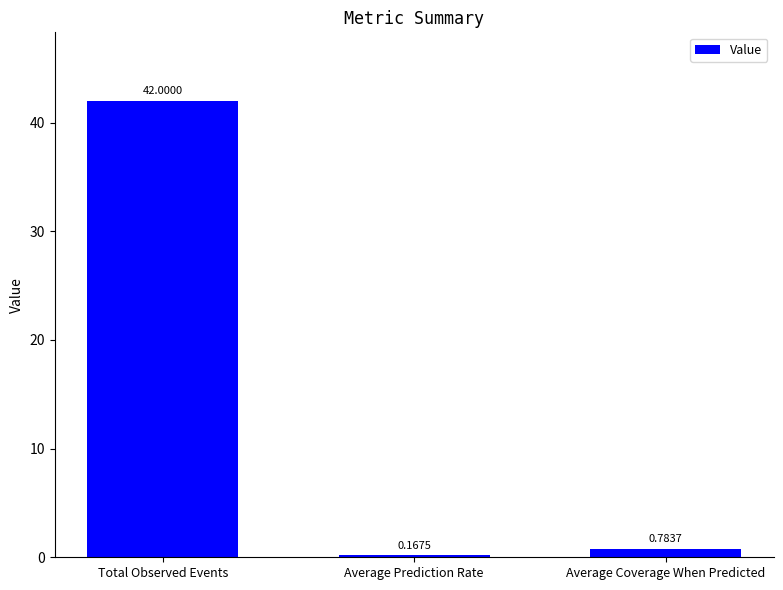

Does the chart contain any negative values?

No